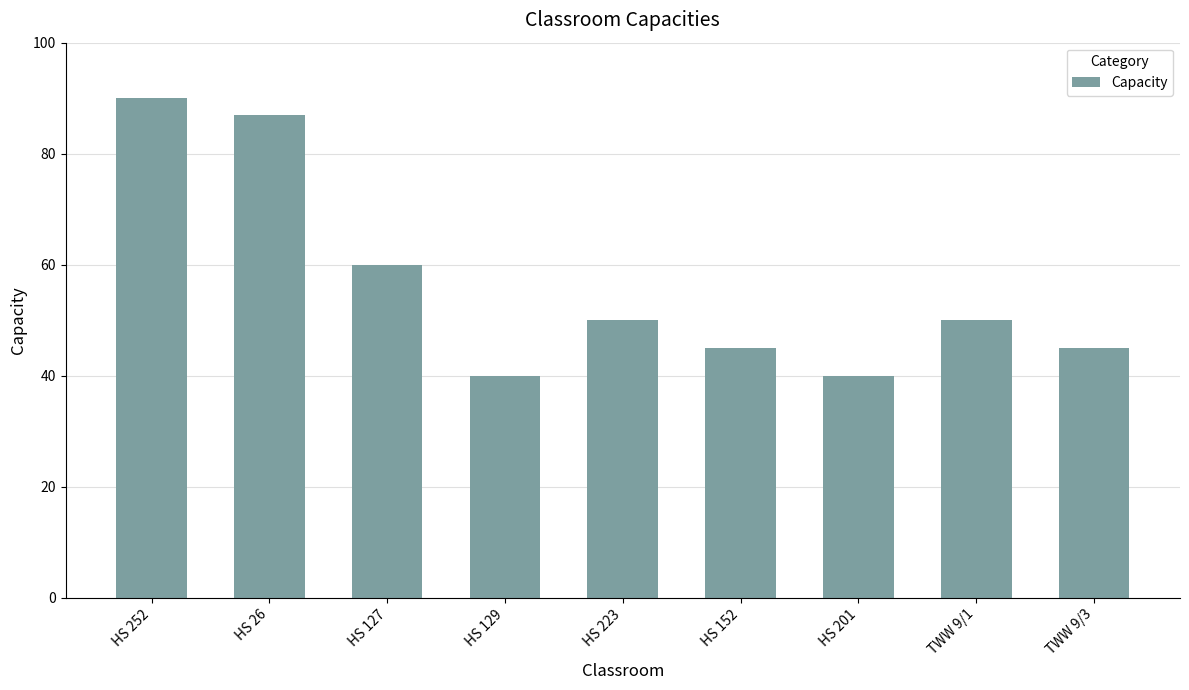

How many series are shown in this chart?

1